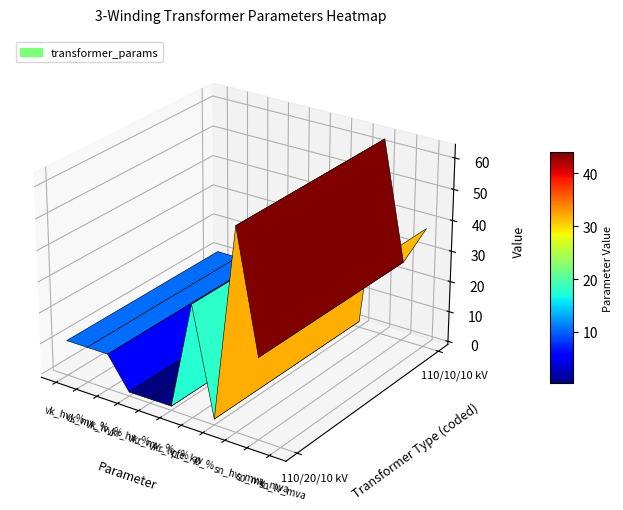

At which label is 63/25/38 MVA 110/10/10 kV closest to 31?

pfe_kw